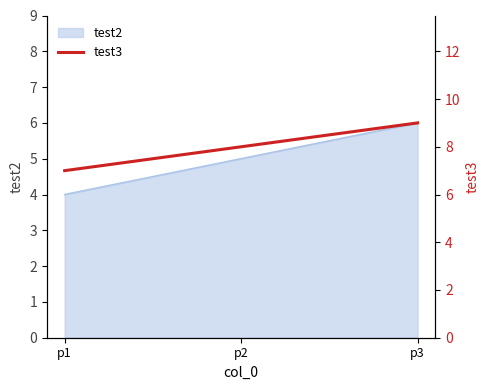

List the labels in order of test2 value, smallest first.

p1, p2, p3